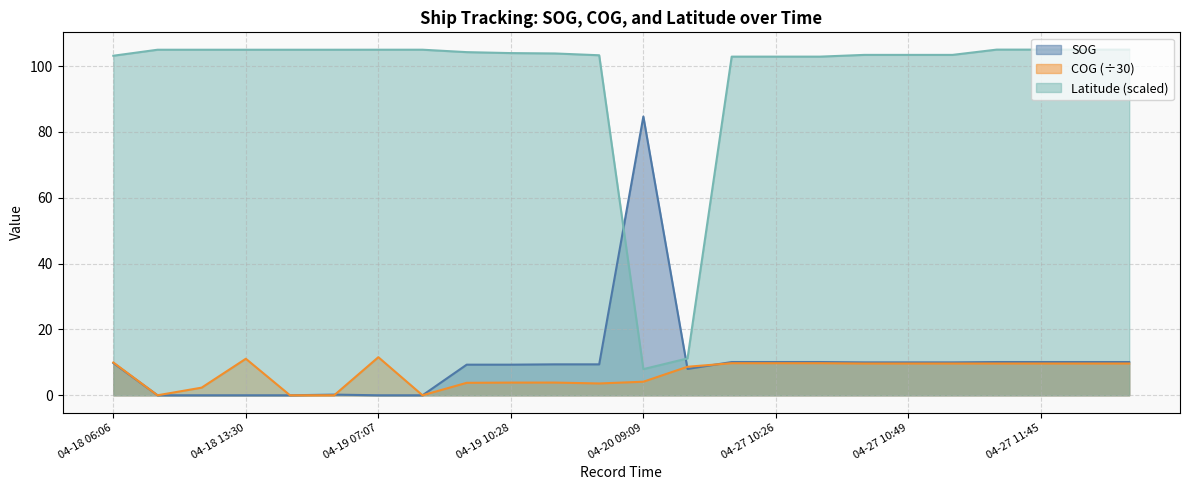

What is the sum of all COG values?

159.6